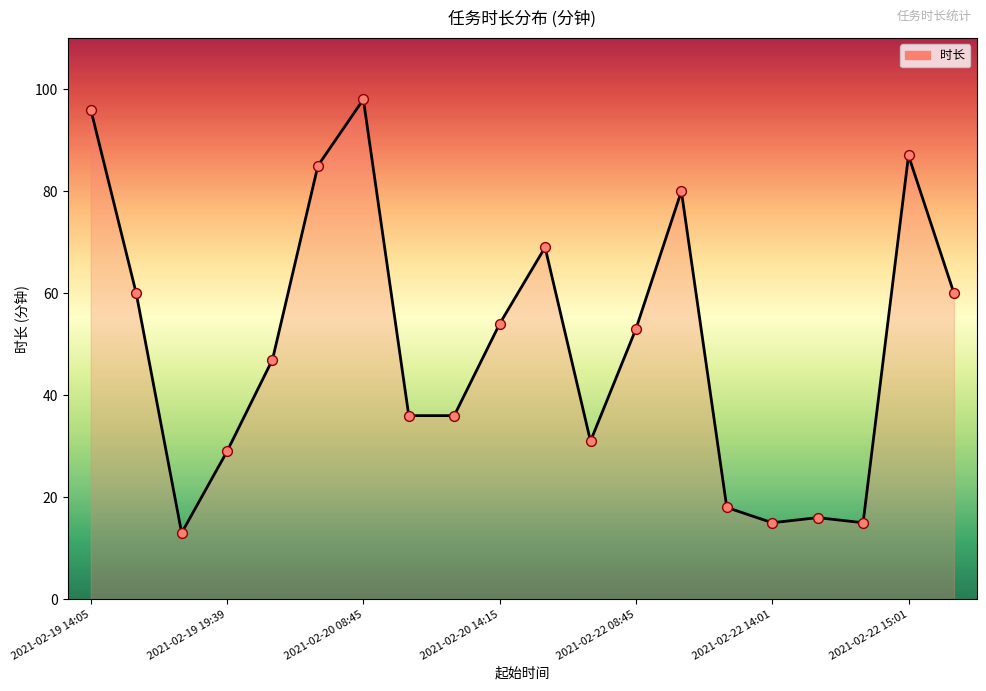

What is the difference between the maximum and minimum values?

85